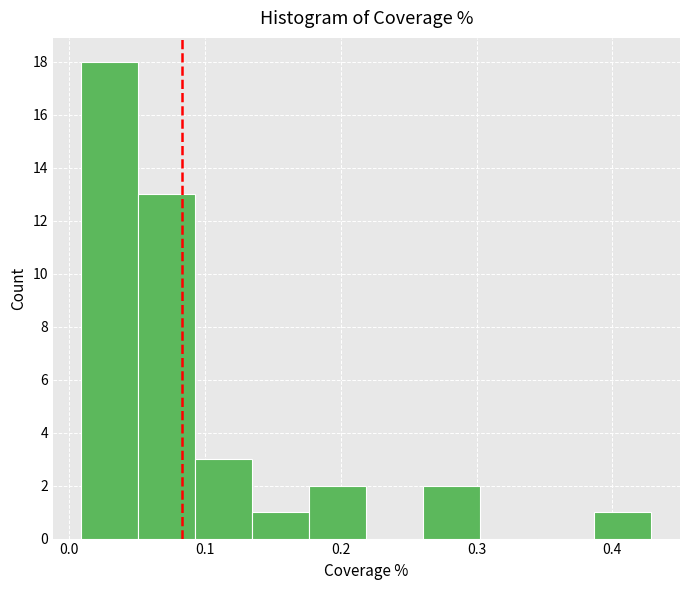

What is the height of the bar covering 0.01 to 0.05 on the x-axis? Neither the bar edges nor the heights are printed on the chart, so give them approximately, as read against the axes.

18